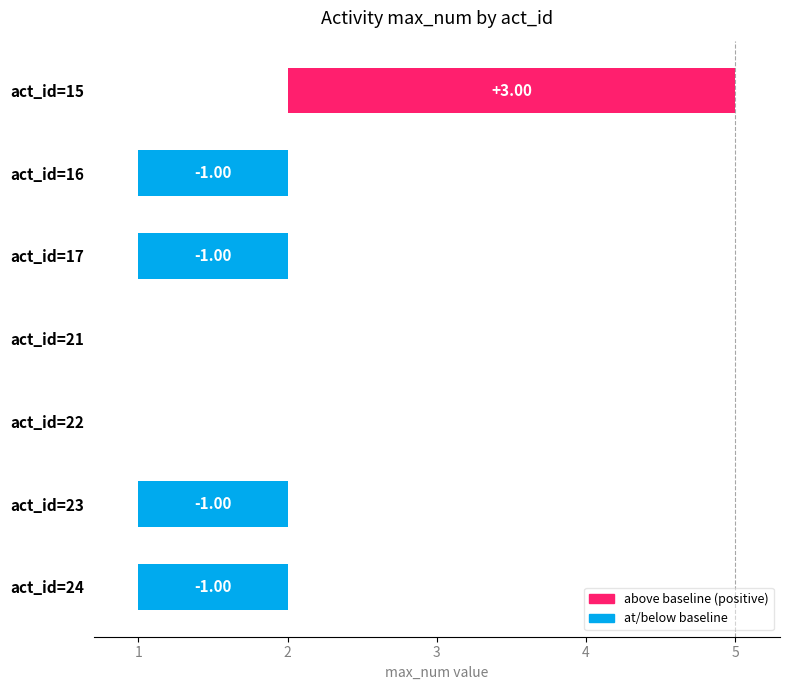

What is the sum of all values?

-1